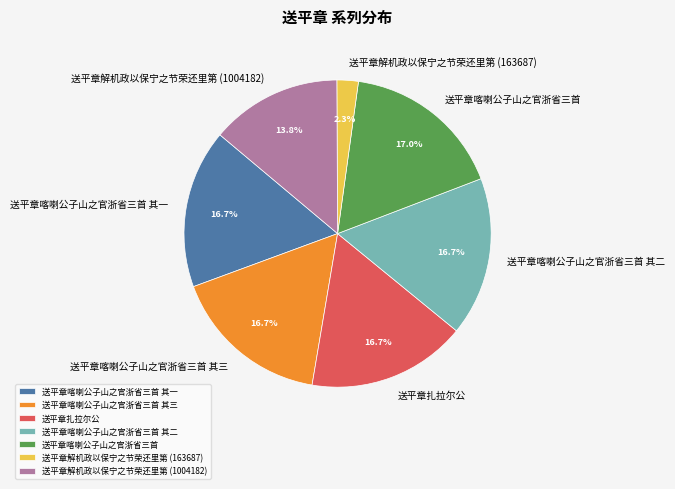

What percentage is NOT represented by 送平章扎拉尔公?

83.3%